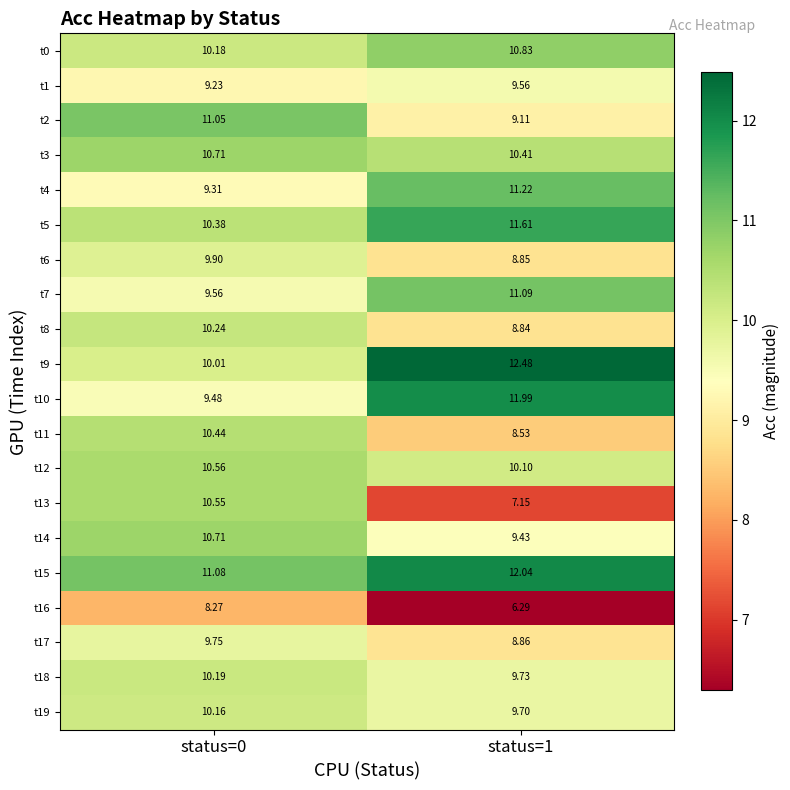

Is the value of t2 at status=0 greater than the value of t4 at status=0?

Yes